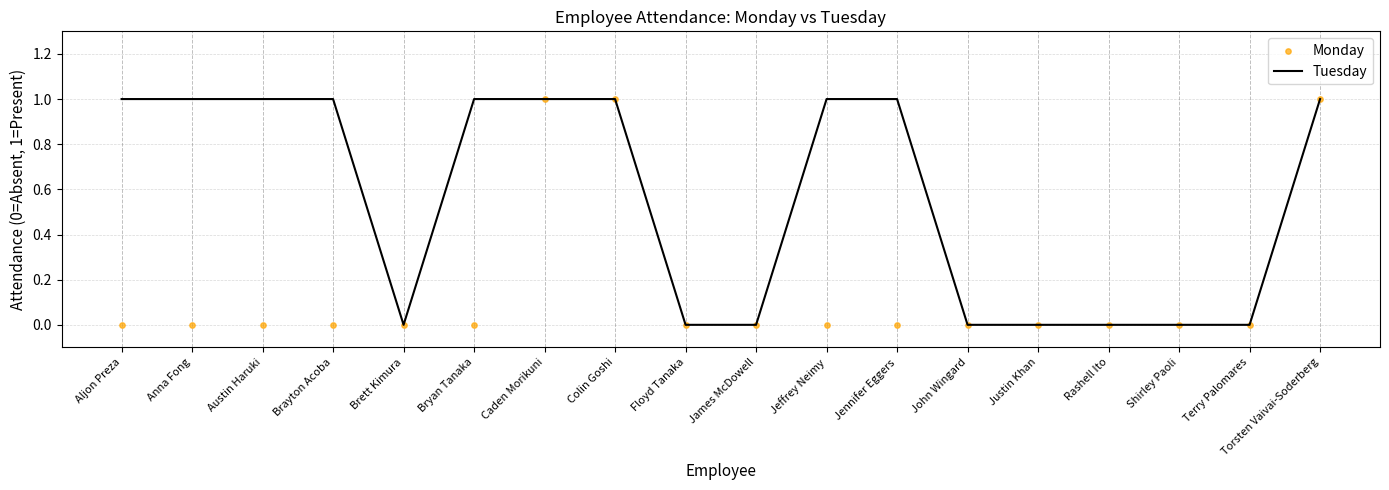

Which series contains the lowest Y value?

Tuesday